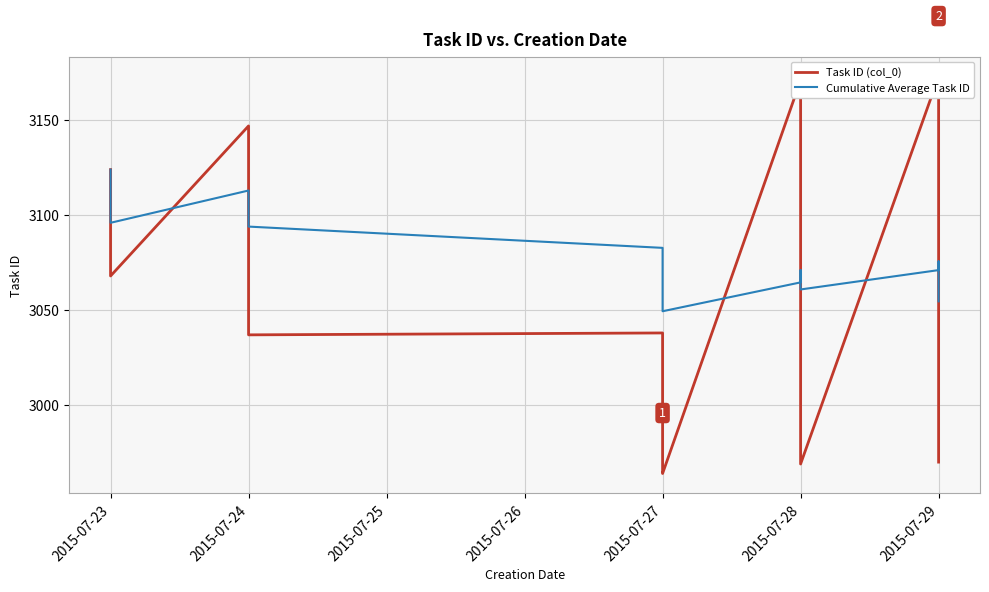

True or false: Task ID (col_0) and Cumulative Average Task ID cross at least once.

True